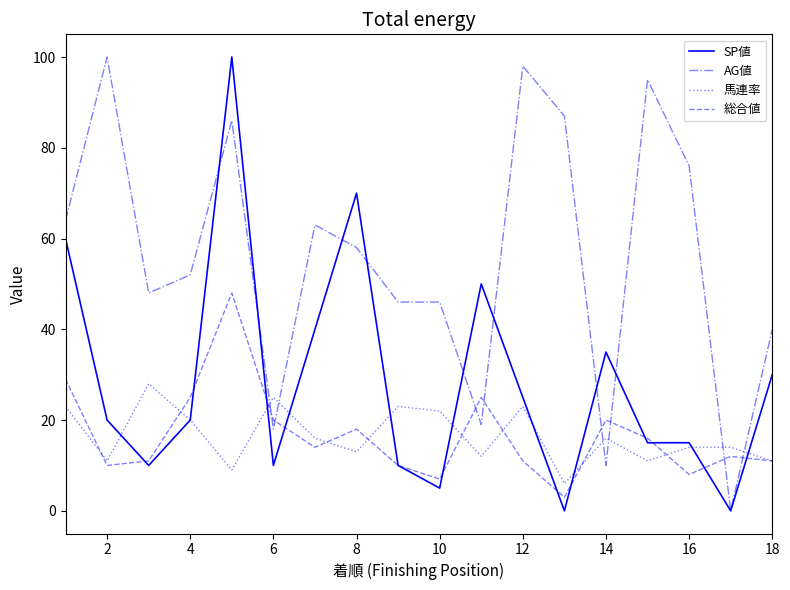

True or false: 総合値 and AG値 cross at least once.

True